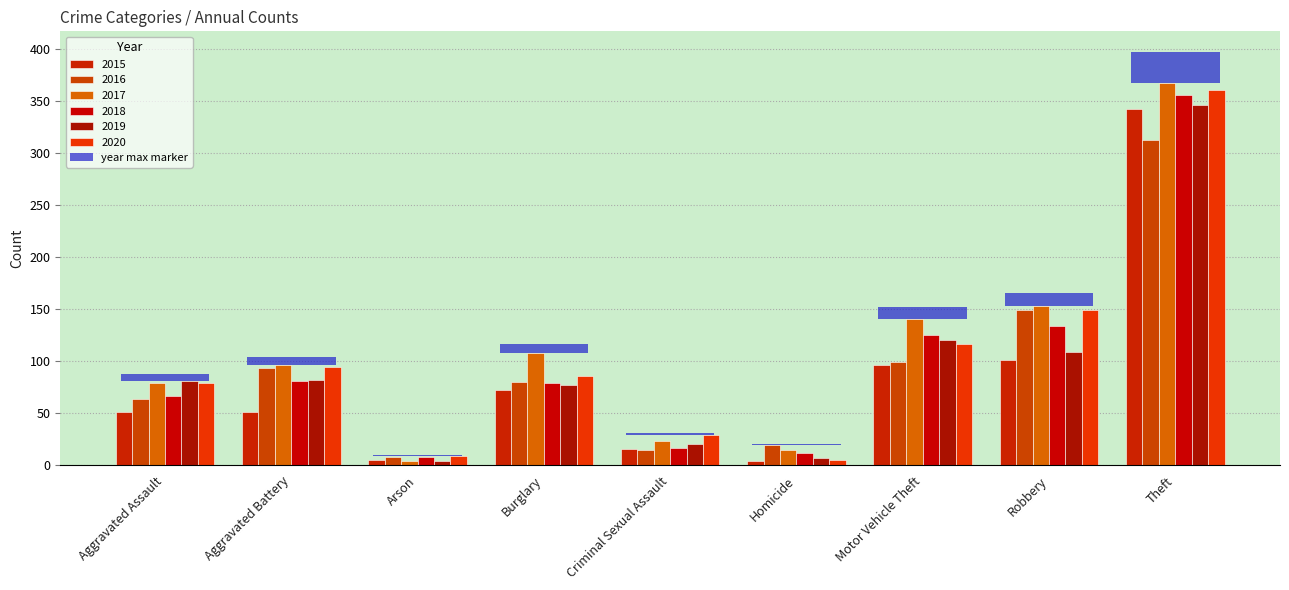

How many values in the 2017 series exceed 96?

4